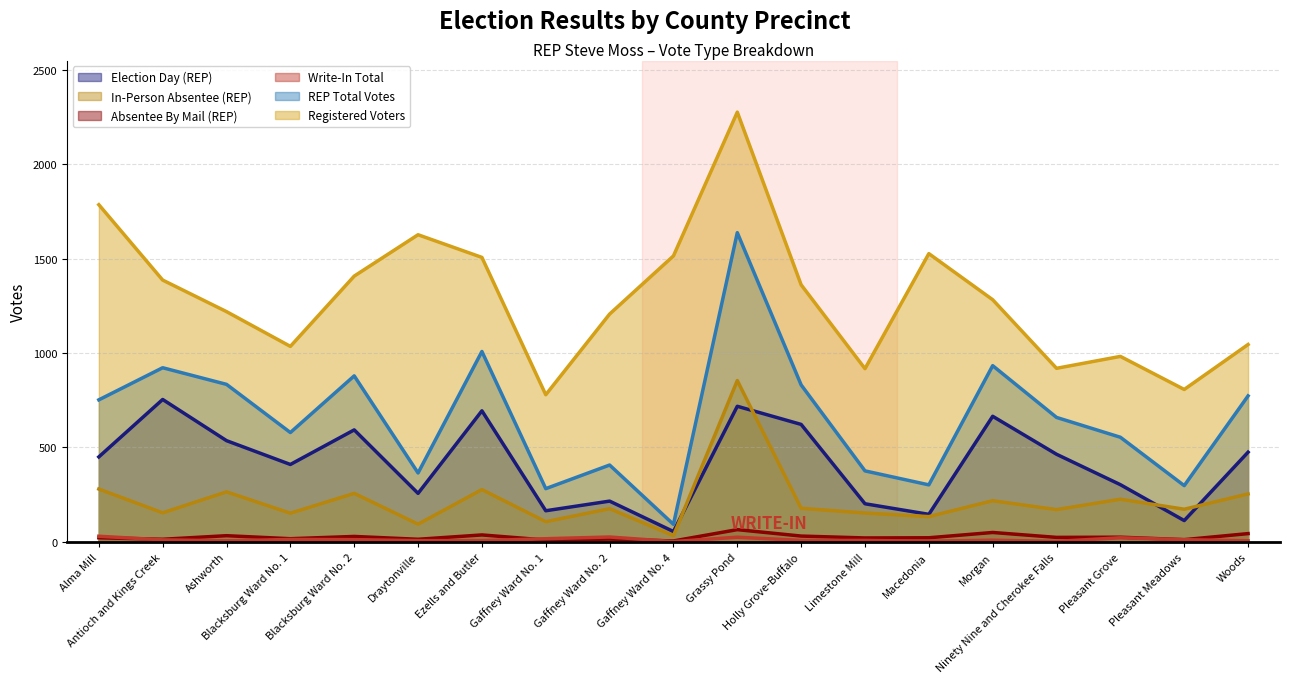

Where is Registered Voters nearest to the value 1527?

Macedonia